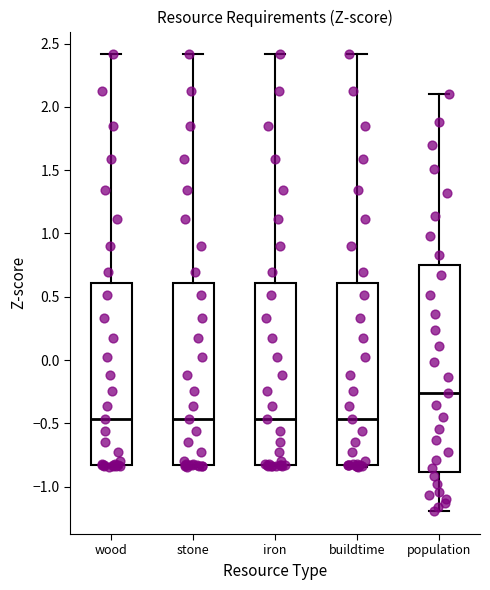

Reading left to right, transcribe this box plot: for each box, give where its median line is, the range the box spans, and where its two whiskers end, as read against the y-axis. The values are not printed on the chart, so give them approximately, as read against the axis.

wood: median -0.45, box -0.85 to 0.60, whiskers -0.85 to 2.40
stone: median -0.45, box -0.85 to 0.60, whiskers -0.85 to 2.40
iron: median -0.45, box -0.85 to 0.60, whiskers -0.85 to 2.40
buildtime: median -0.45, box -0.85 to 0.60, whiskers -0.85 to 2.40
population: median -0.25, box -0.90 to 0.75, whiskers -1.20 to 2.10